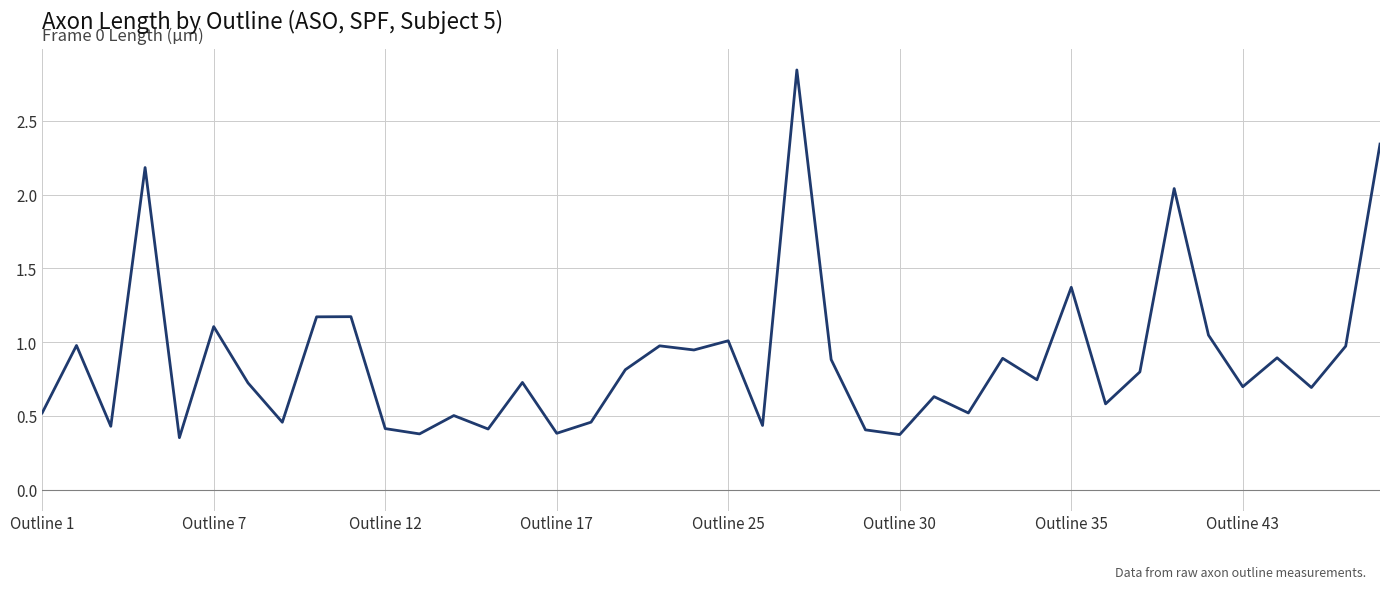

What is the difference between the maximum and minimum values?

2.5